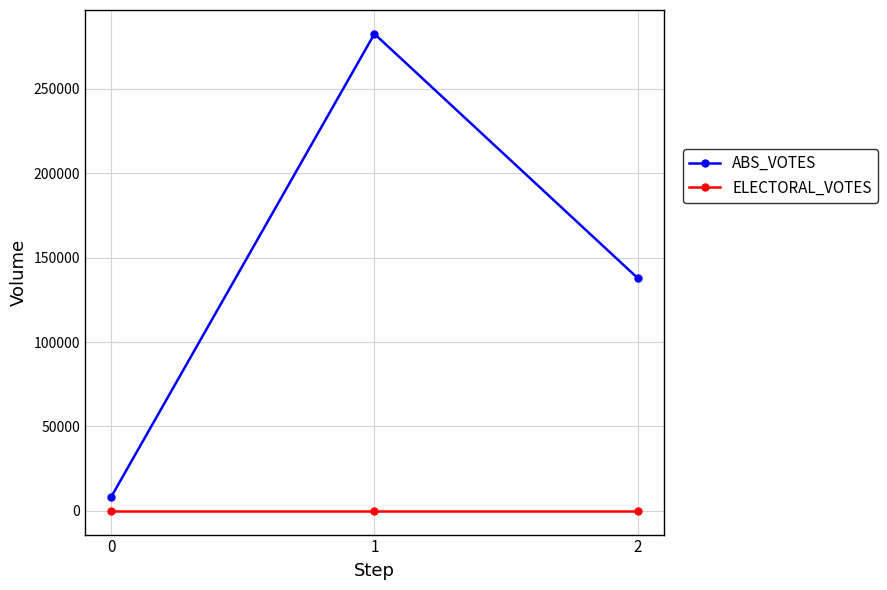

Is the value of ABS_VOTES at 2 greater than the value of ELECTORAL_VOTES at 1?

Yes